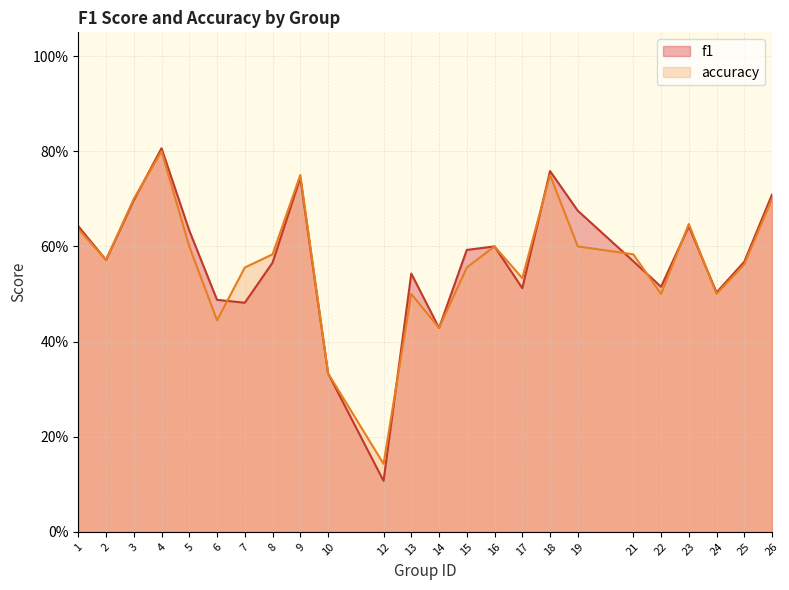

The value of f1 at 2 is 0.6. True or false?

True